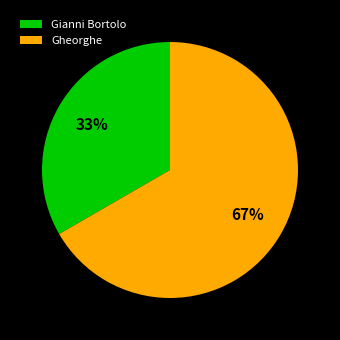

What percentage is the Gianni Bortolo slice, to the nearest percent?

33%